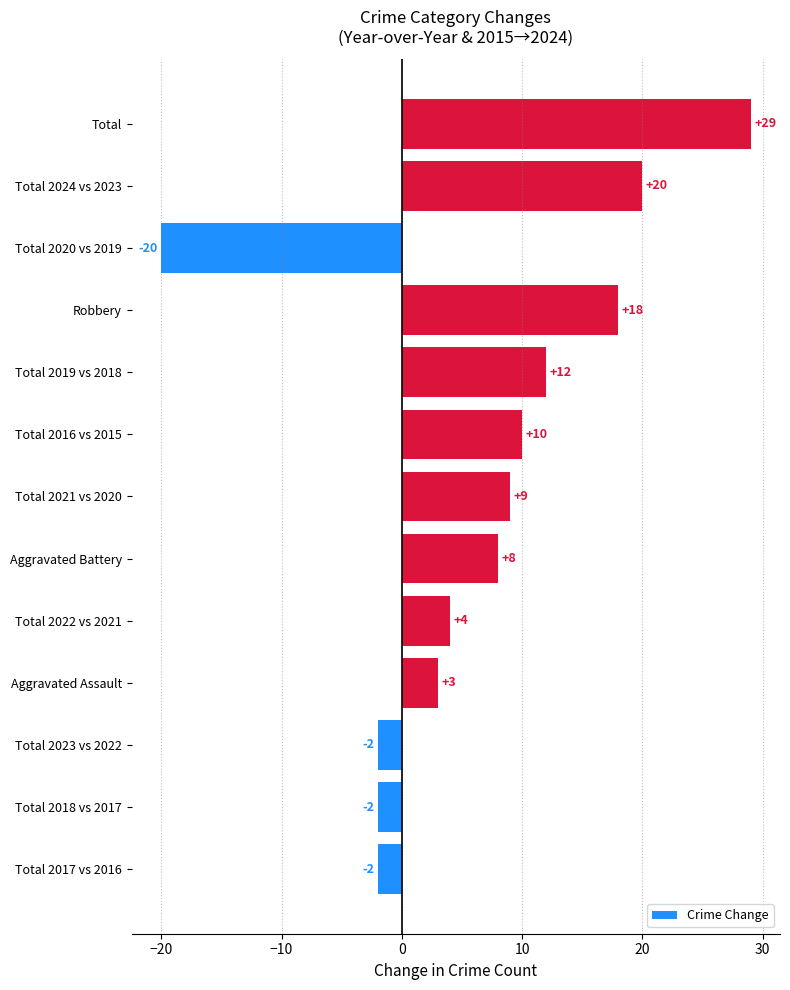

How many categories are shown in the chart?

13